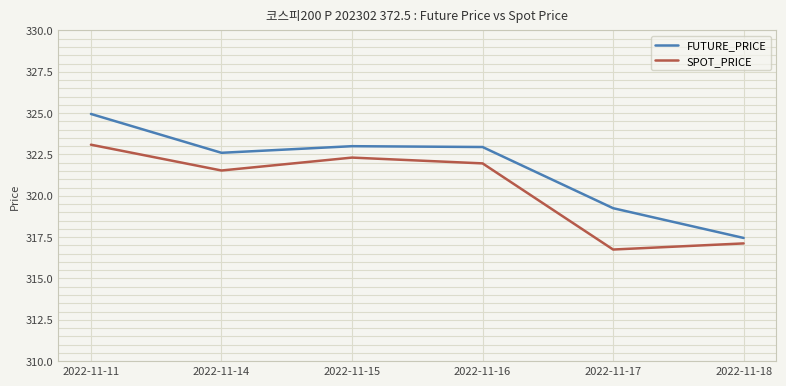

Rank the series by their average value, from highest to lowest.

FUTURE_PRICE, SPOT_PRICE